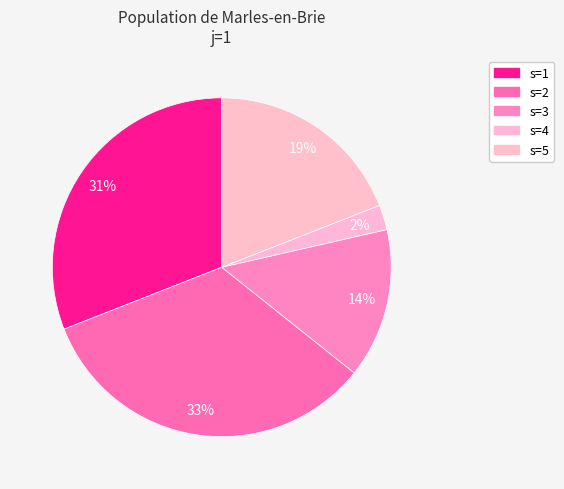

To the nearest percent, what is the difference between the largest and smallest slice percentages?

31%